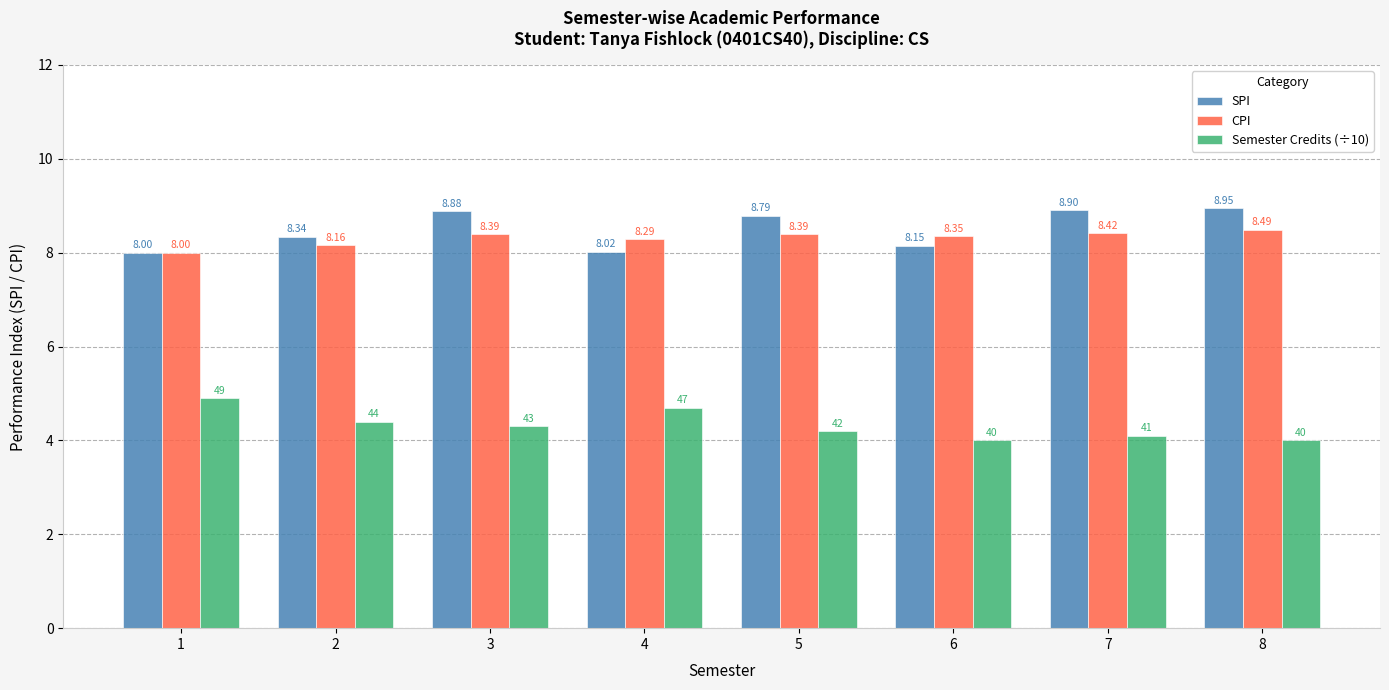

How many values in the Semester Credits (÷10) series exceed 4?

6